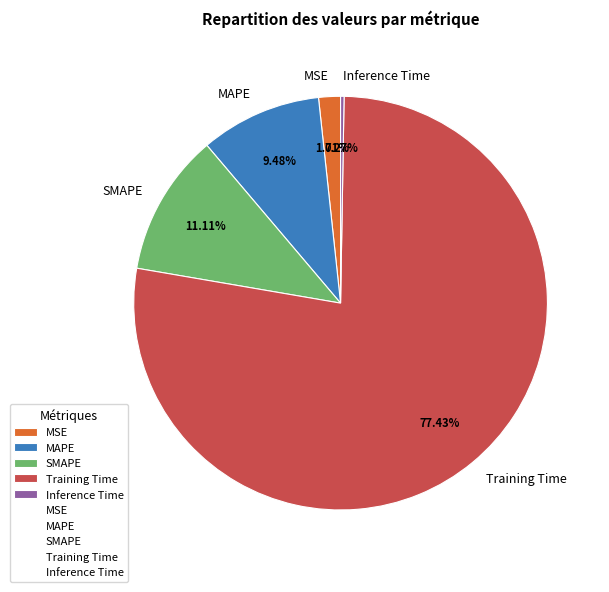

What percentage is NOT represented by Training Time?

22.6%